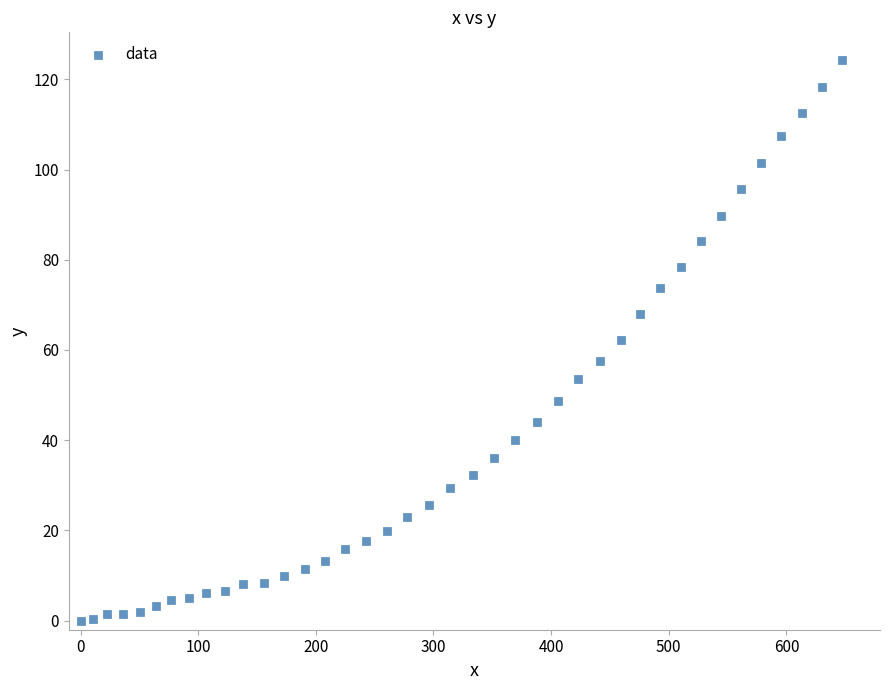

What is the range of Y values (max minus min)?

124.2